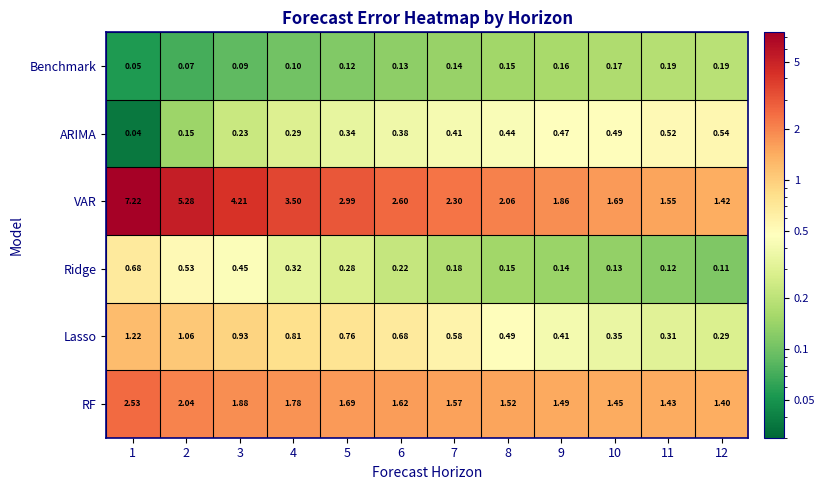

Is the value of Benchmark at 2 greater than the value of VAR at 7?

No